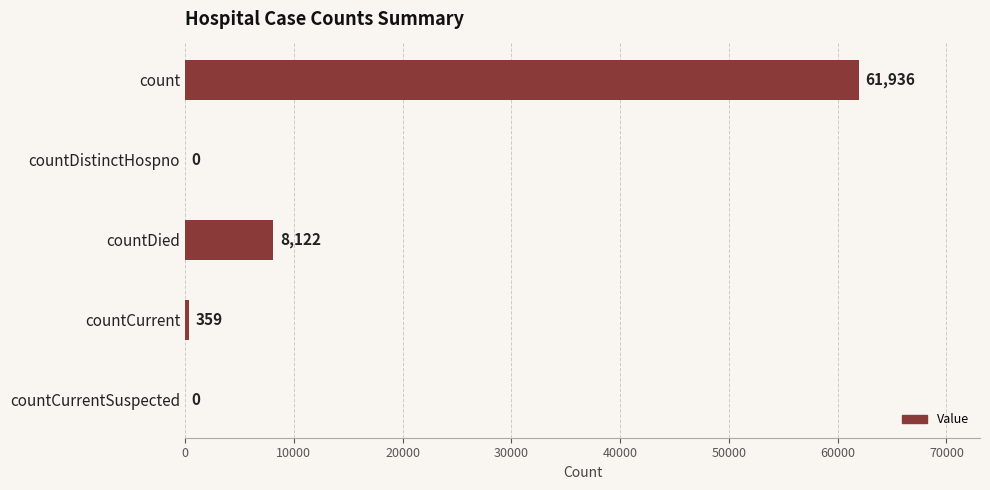

Which has a higher value, countCurrentSuspected or count?

count